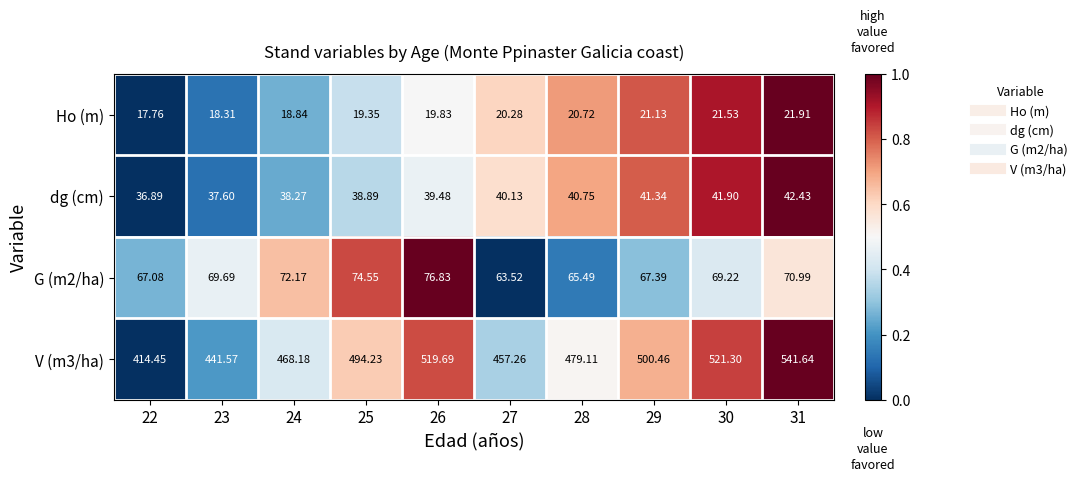

What is the difference between the highest and lowest values at 28?

458.4